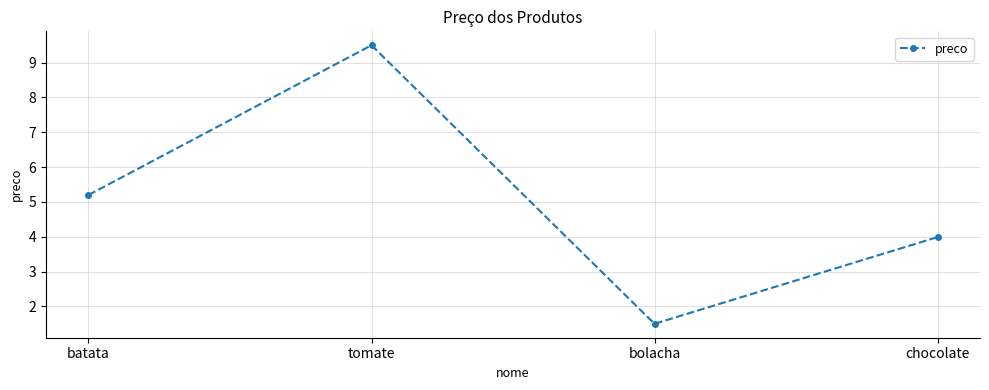

True or false: the data shows 9.5 at tomate.

True